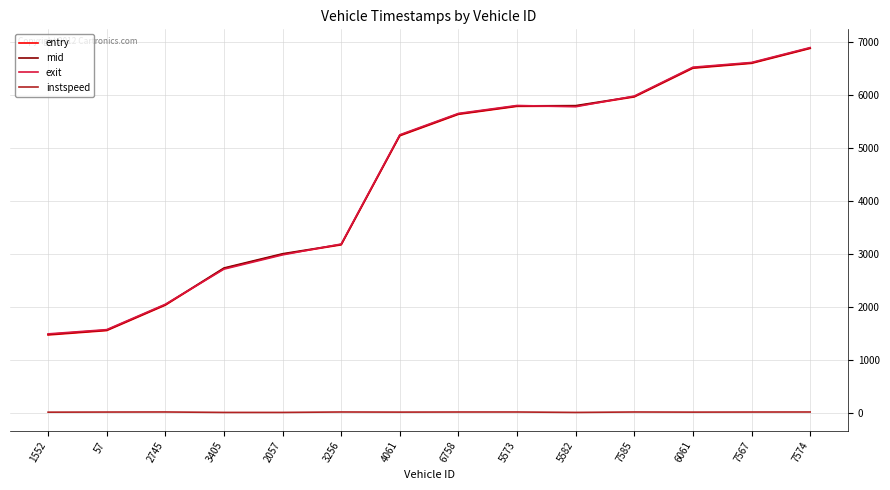

What is the maximum value shown in the chart?

6889.7